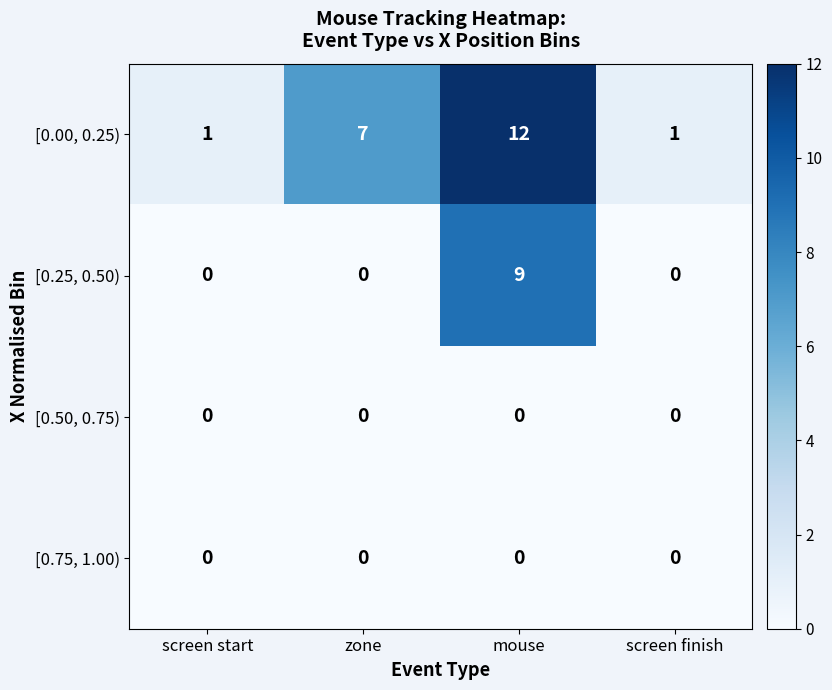

Which series has the largest range (max minus min)?

[0.00, 0.25)